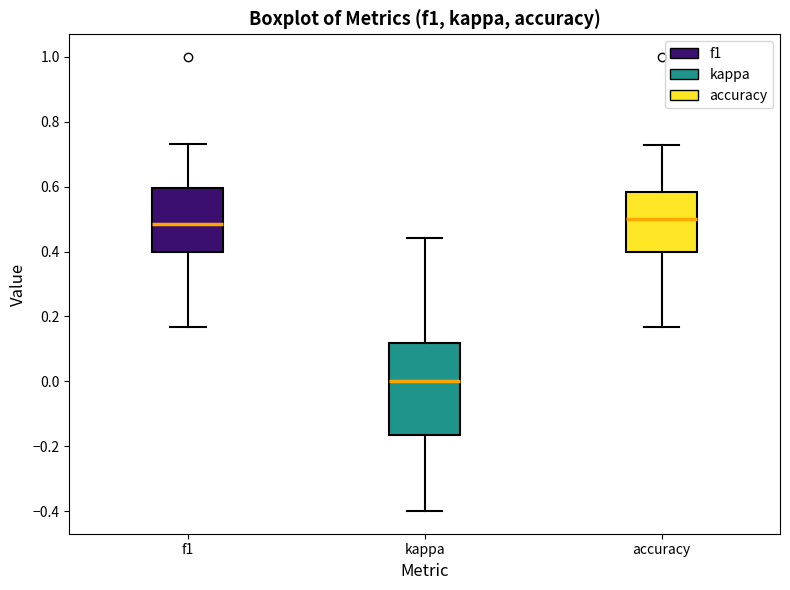

Reading left to right, transcribe this box plot: for each box, give where its median line is, the range the box spans, and where its two whiskers end, as read against the y-axis. The values are not printed on the chart, so give them approximately, as read against the axis.

f1: median 0.48, box 0.40 to 0.60, whiskers 0.16 to 0.74
kappa: median 0.00, box -0.16 to 0.12, whiskers -0.40 to 0.44
accuracy: median 0.50, box 0.40 to 0.58, whiskers 0.16 to 0.72